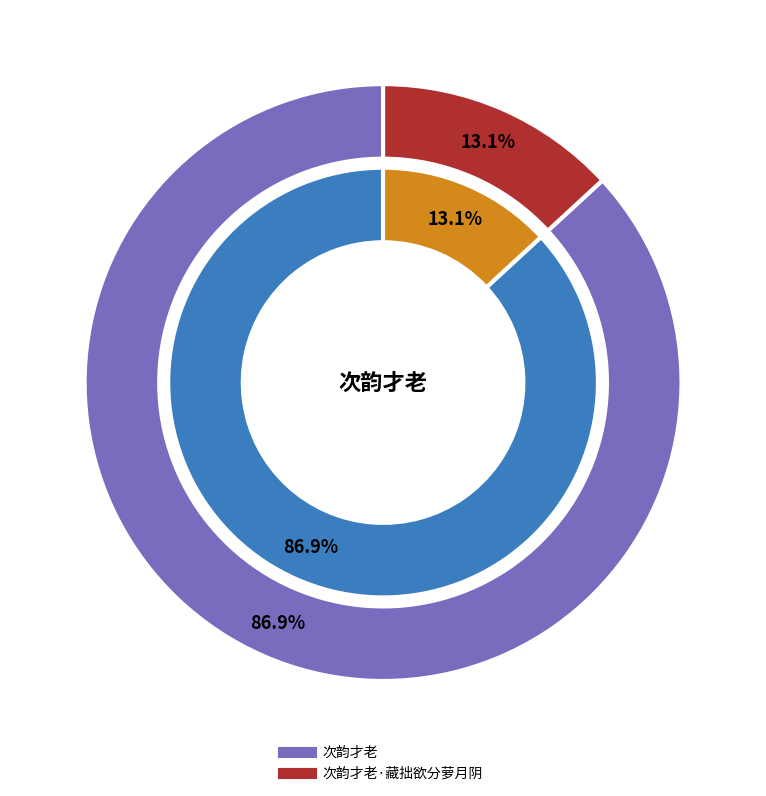

True or false: 次韵才老·藏拙欲分萝月阴 accounts for 27% of the total.

False